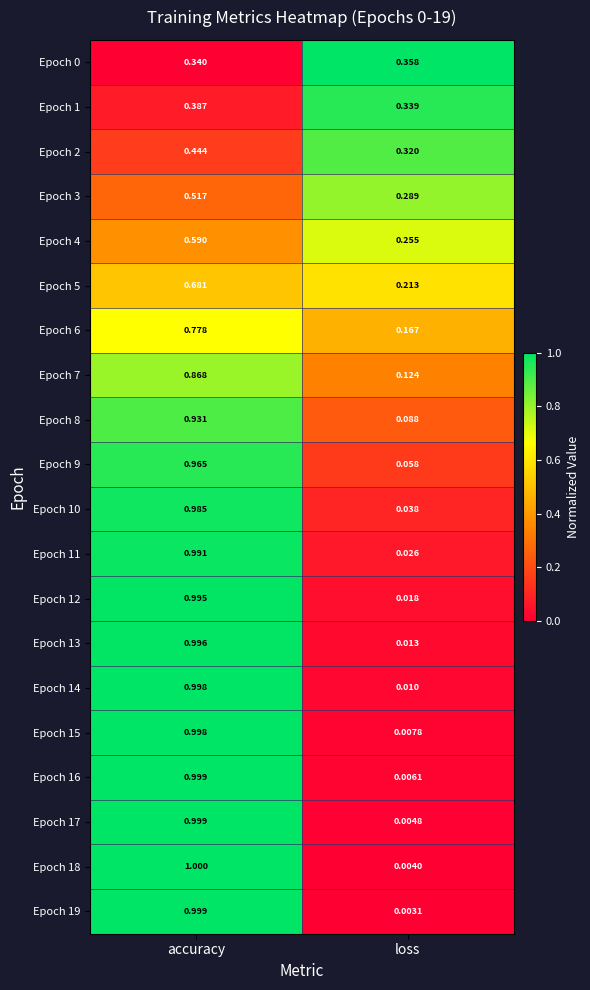

List the labels in order of Epoch 4 value, smallest first.

loss, accuracy